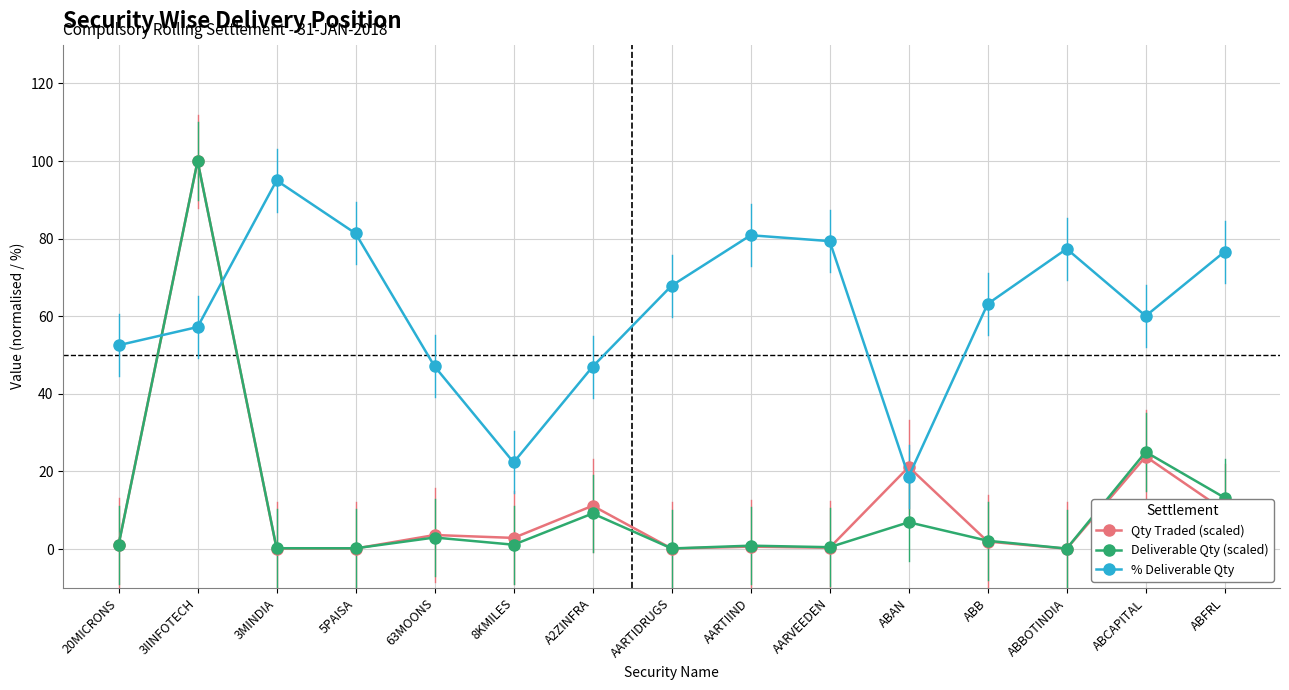

What is the sum of all Qty Traded (scaled) values?

177.1